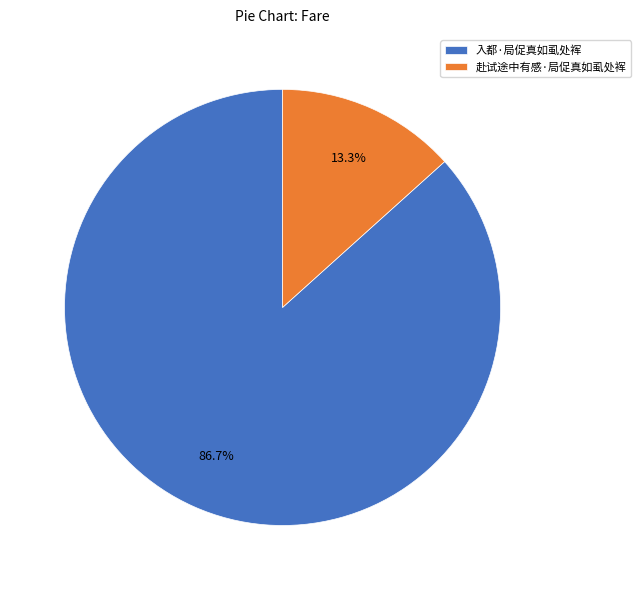

What portion of the pie excludes 入都·局促真如虱处裈?

13.3%